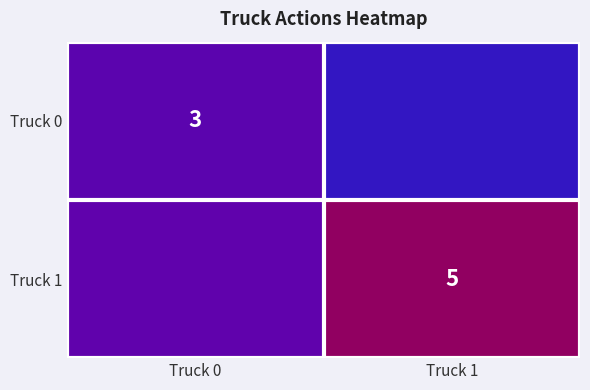

At which category is the sum across all series the highest?

Truck 0